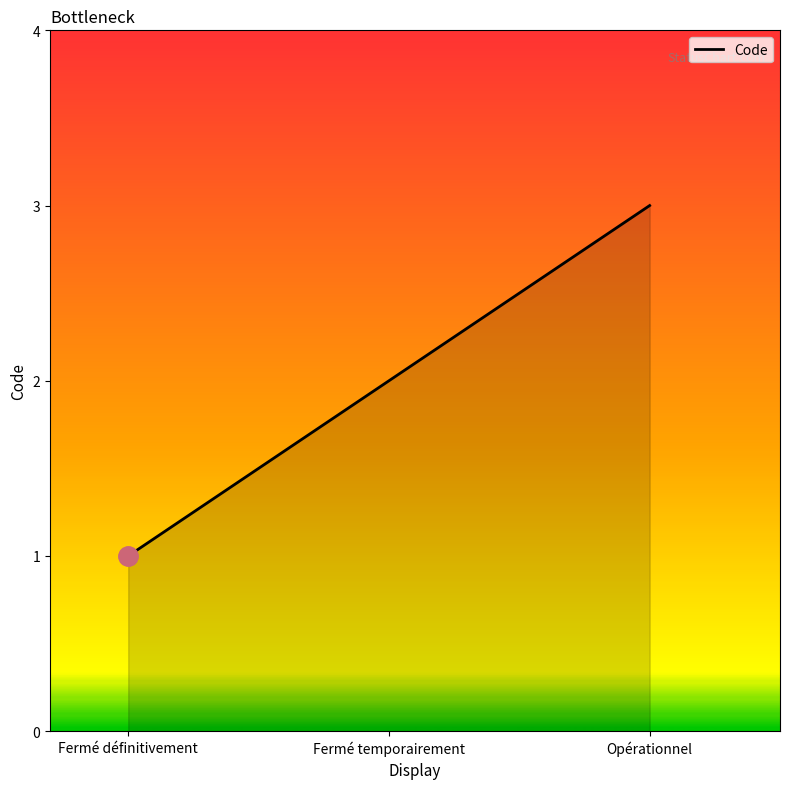

Does the chart display data point markers on the line(s)?

No